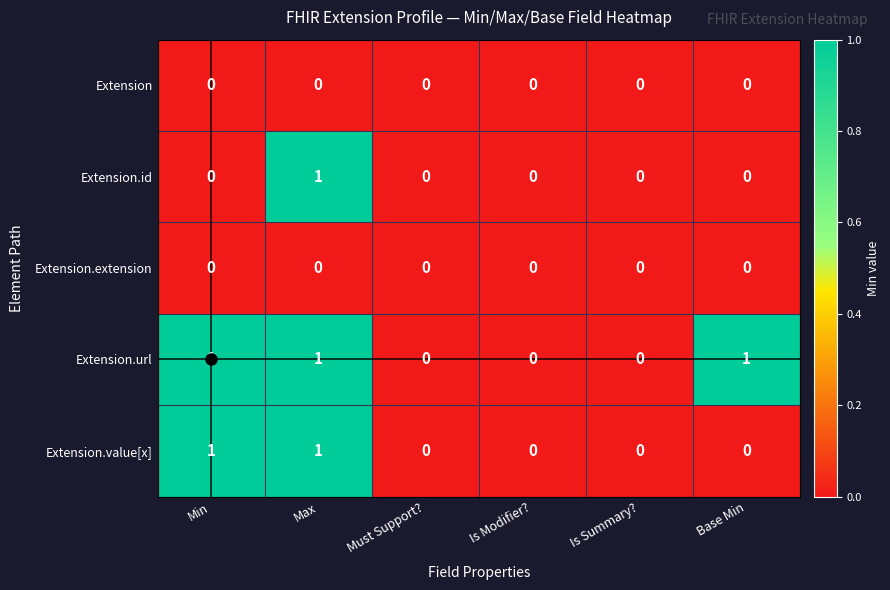

Count the Extension.id values in the range 0 to 1.

6